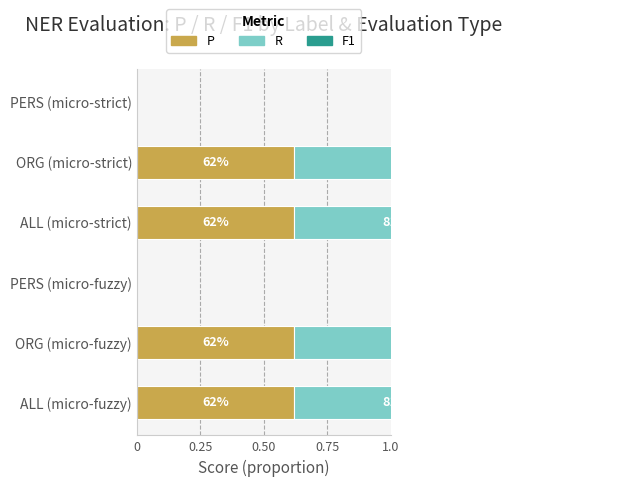

How many groups of bars are there?

6